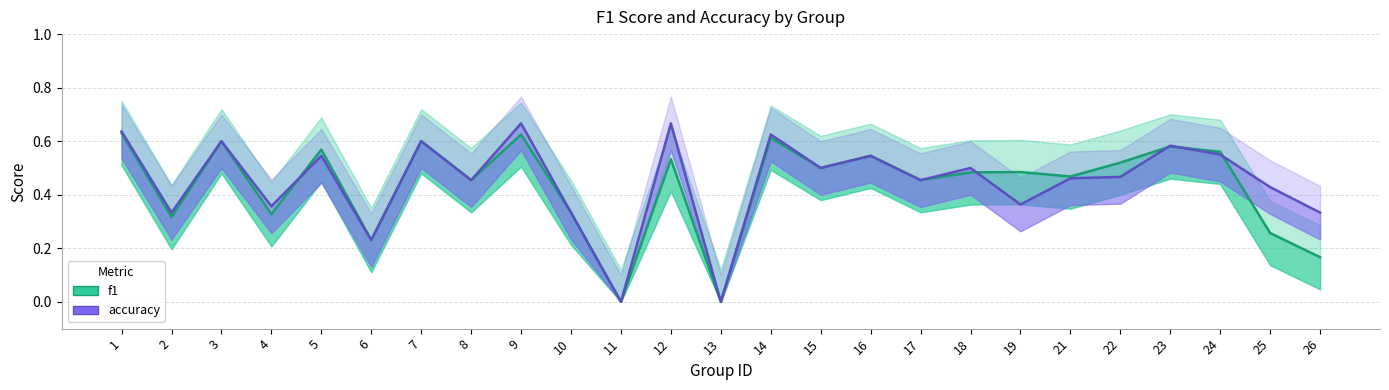

Between 4 and 6, which is larger?

4